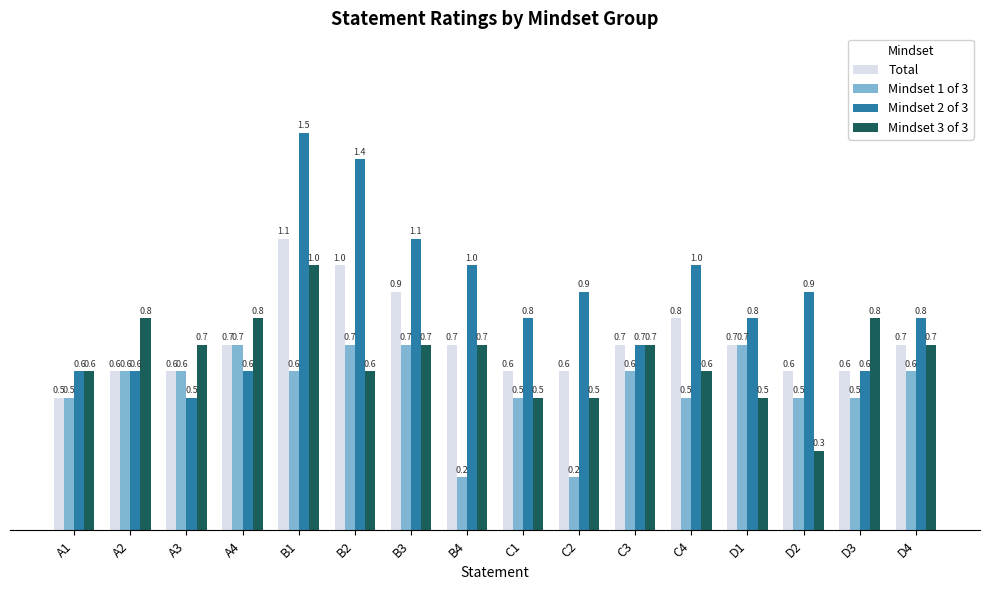

What is the difference between the Total values at C4 and B2?

0.2